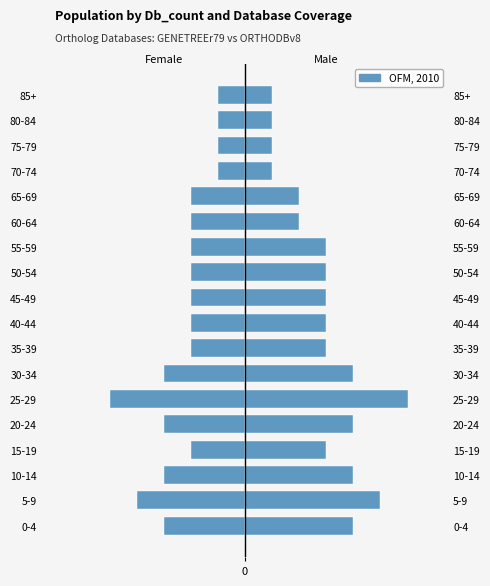

How many categories are shown in the chart?

18